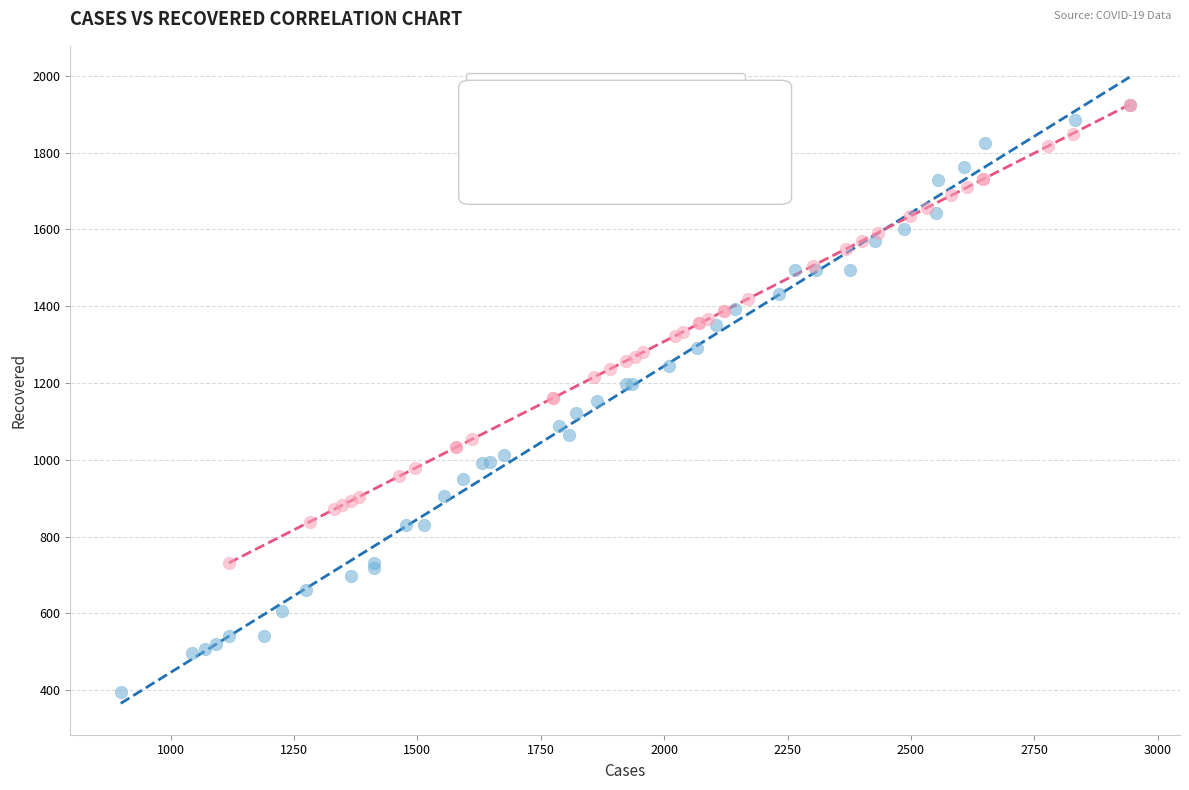

Which series has the largest Y range (max minus min)?

Cases vs Recovered